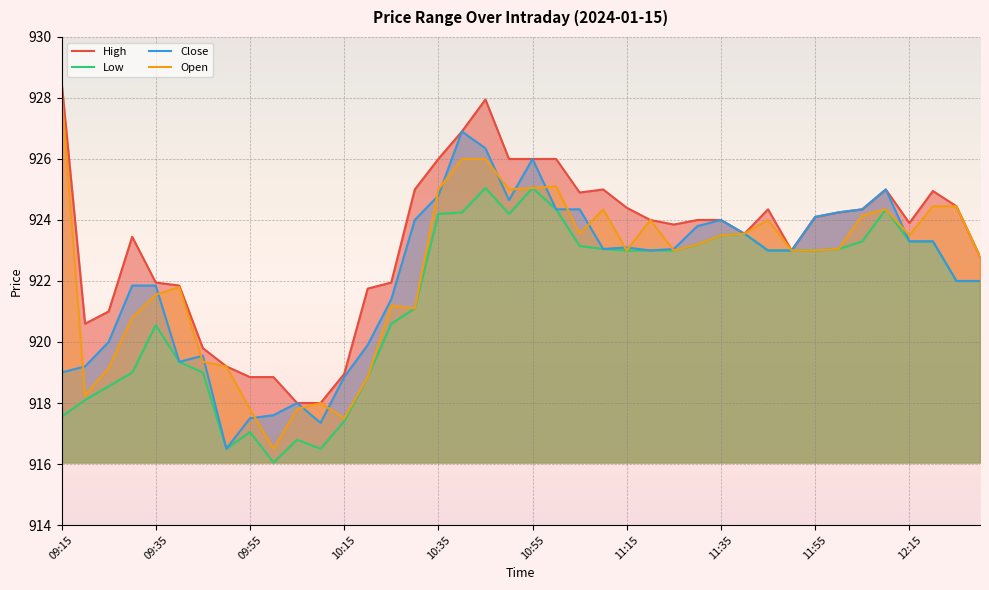

What is the minimum value shown in the chart?

916.0